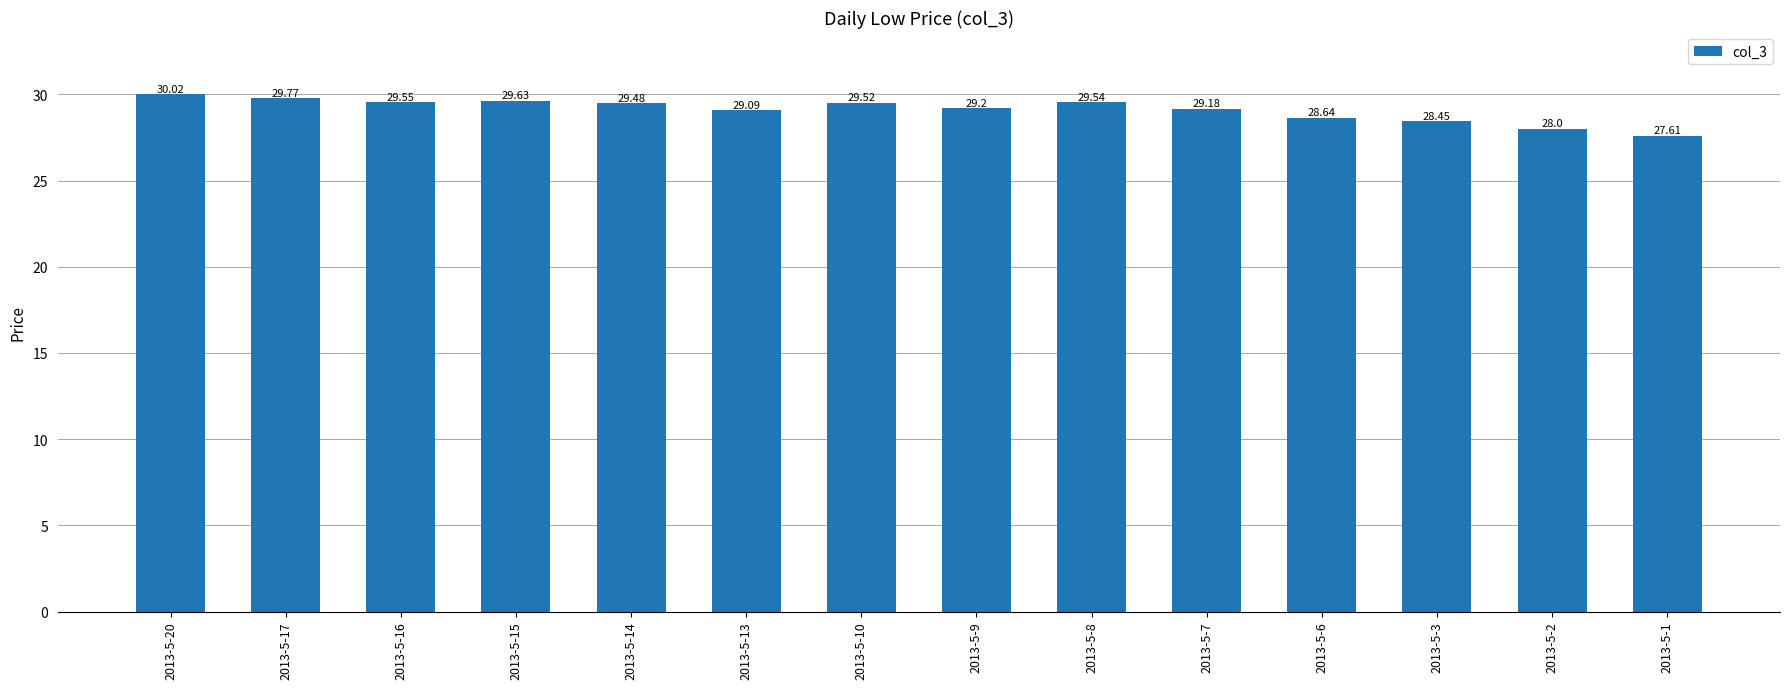

How many values are below 29?

4